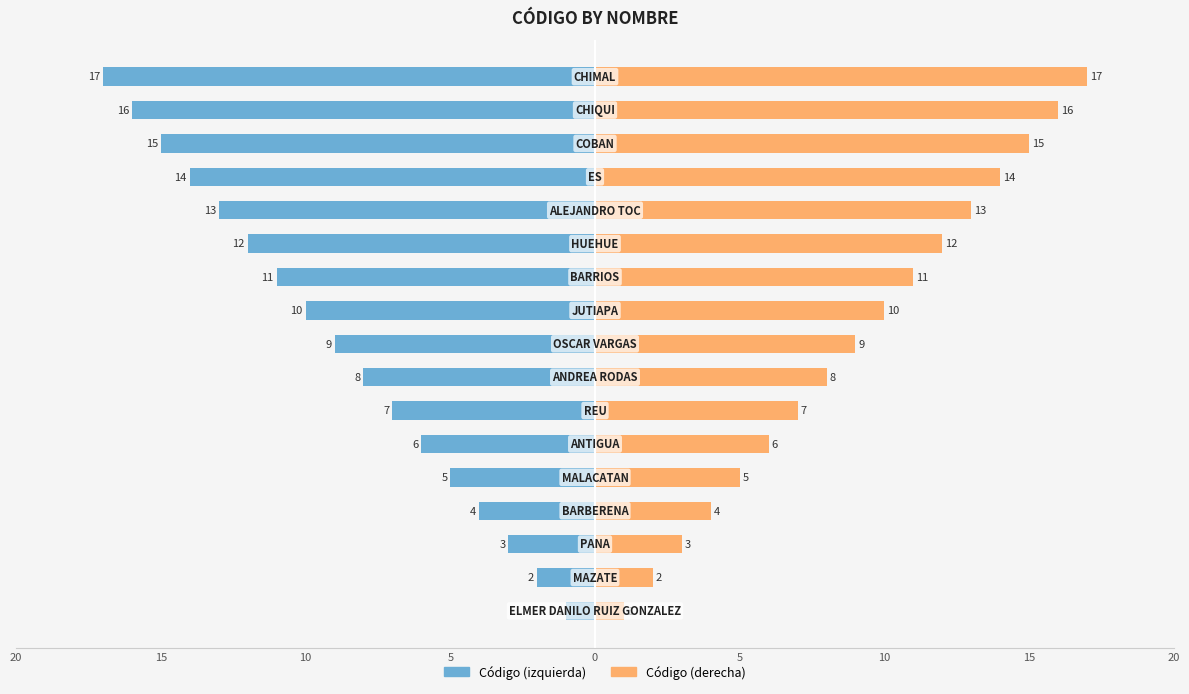

What is the value of the Código (derecha) bar at the 14th from the left?

14